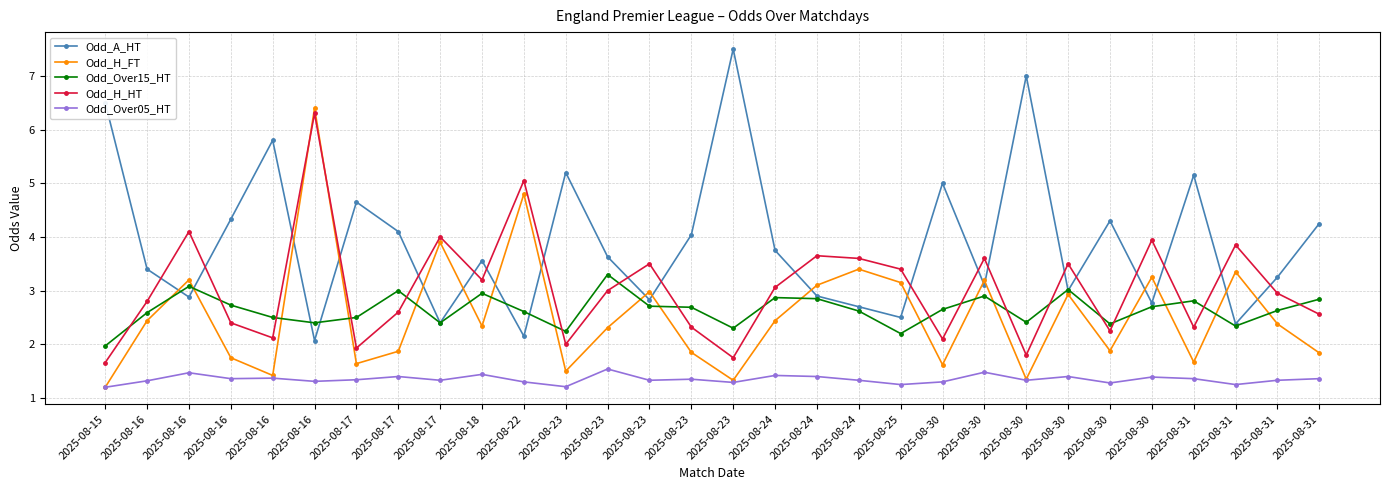

Count the number of data series in this chart.

5